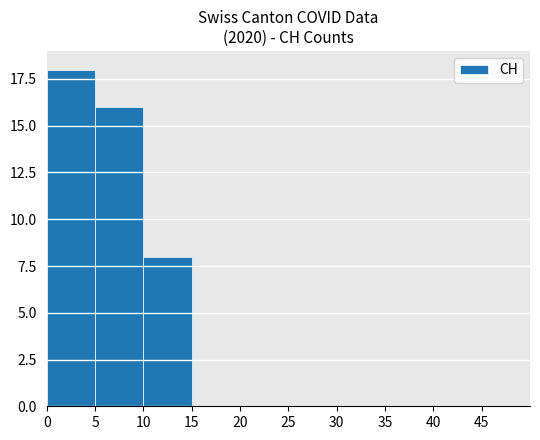

What is the maximum value shown in the chart?

18